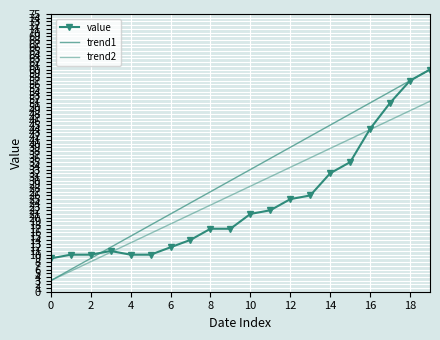

Reading left to right, transcribe all the data shown in this chart.

value: 9.0	10.0	10.0	11.0	10.0	10.0	12.0	14.0	17.0	17.0	21.0	22.0	25.0	26.0	32.0	35.0	44.0	51.0	57.0	60.0
trend1: 3.0	6.0	9.0	12.0	15.0	18.0	21.0	24.0	27.0	30.0	33.0	36.0	39.0	42.0	45.0	48.0	51.0	54.0	57.0	60.0
trend2: 3.0	5.5	8.1	10.6	13.2	15.8	18.3	20.8	23.4	25.9	28.5	31.1	33.6	36.1	38.7	41.2	43.8	46.4	48.9	51.4